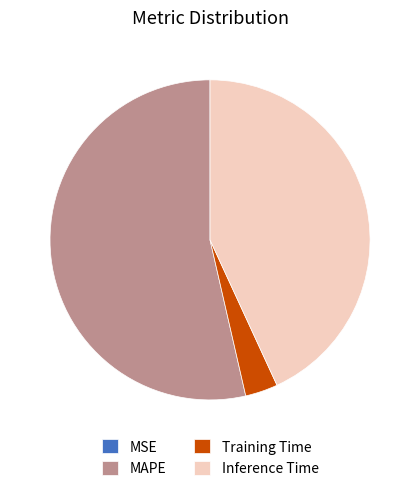

Which slice is the largest?

MAPE